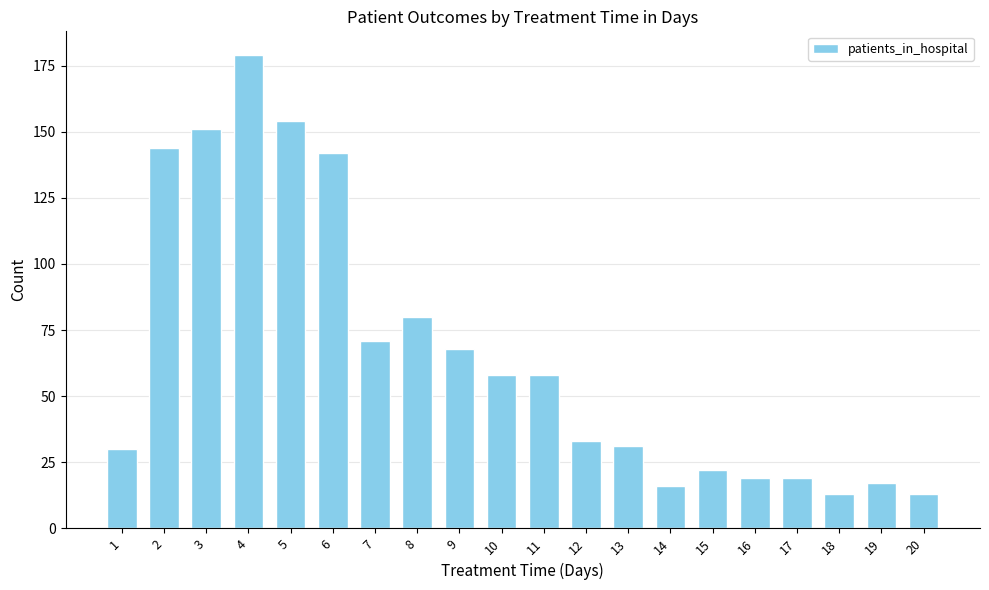

Between 2 and 4, which is larger?

4